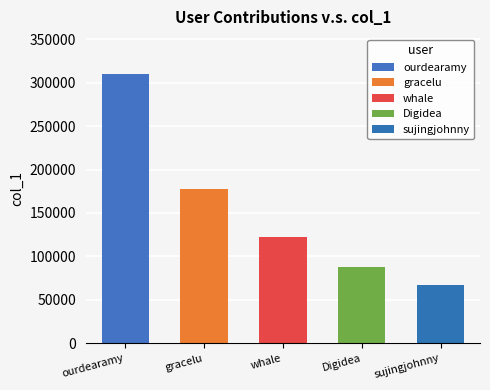

The chart shows a value of 22434 at sujingjohnny. True or false?

False